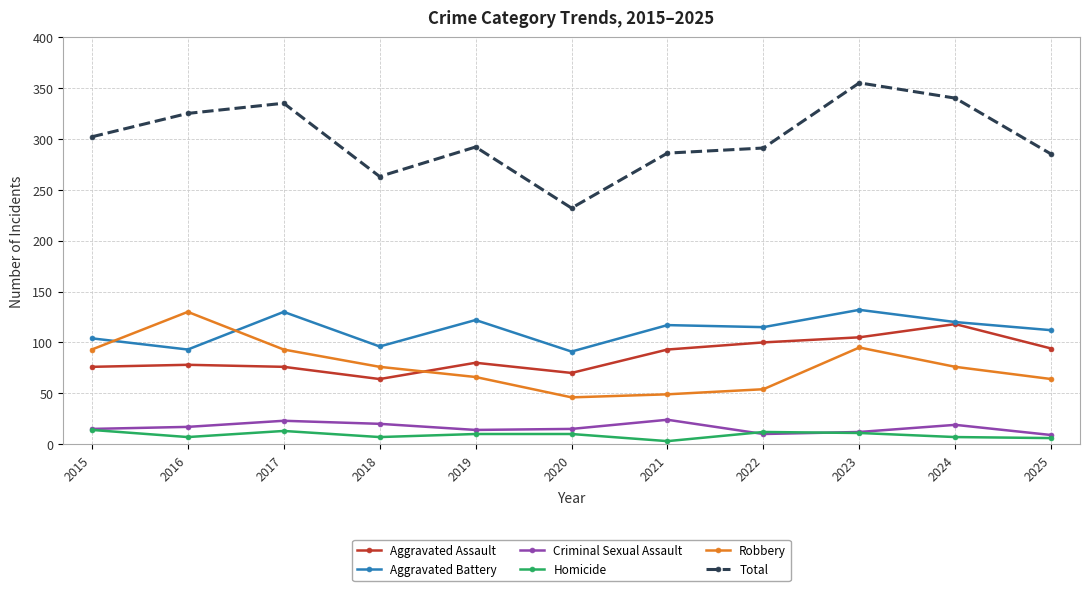

At how many categories does at least one series exceed 309?

4